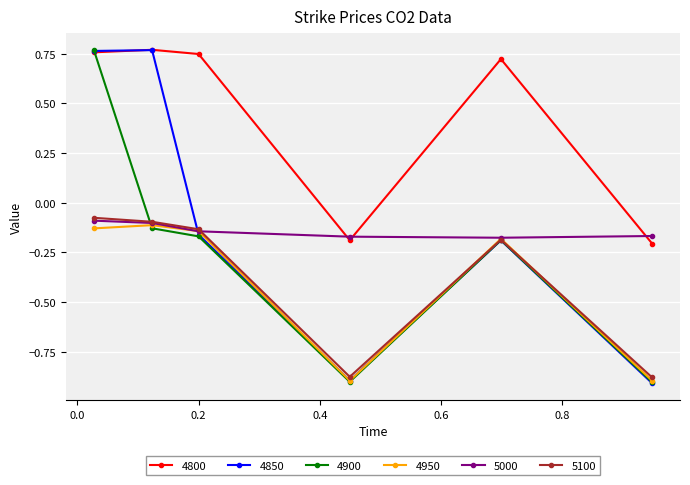

At how many categories does at least one series exceed 0?

4